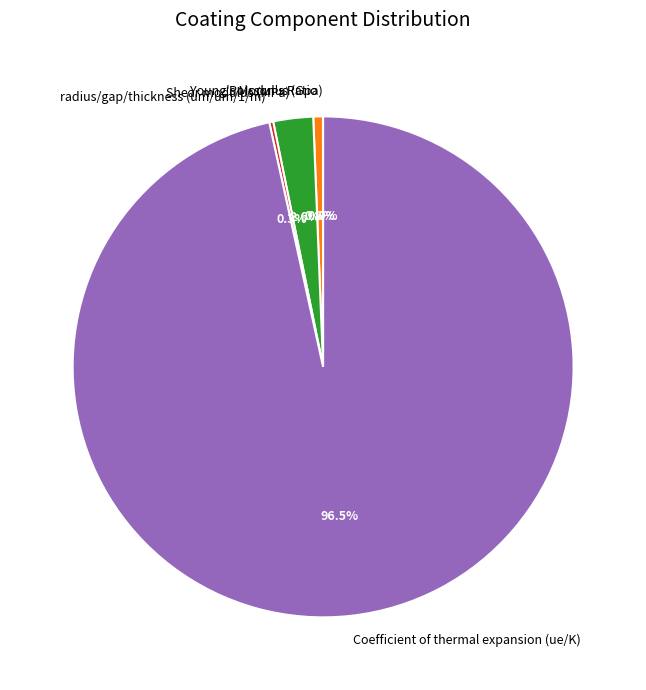

Which slice represents more than half of the pie?

Coefficient of thermal expansion (ue/K)